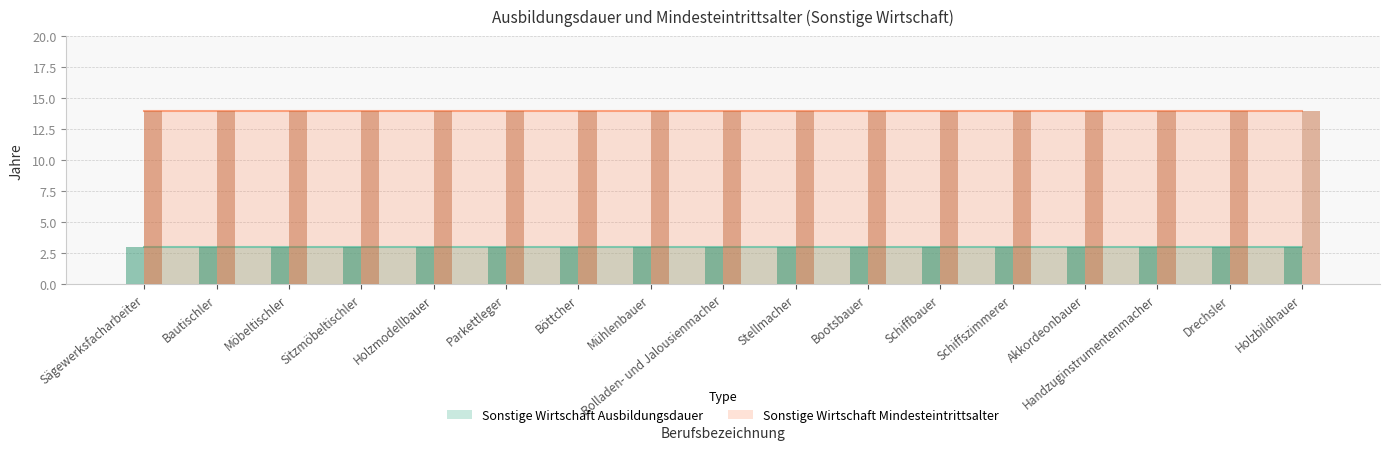

True or false: Sonstige Wirtschaft Ausbildungsdauer has a value of 3 at Akkordeonbauer.

True